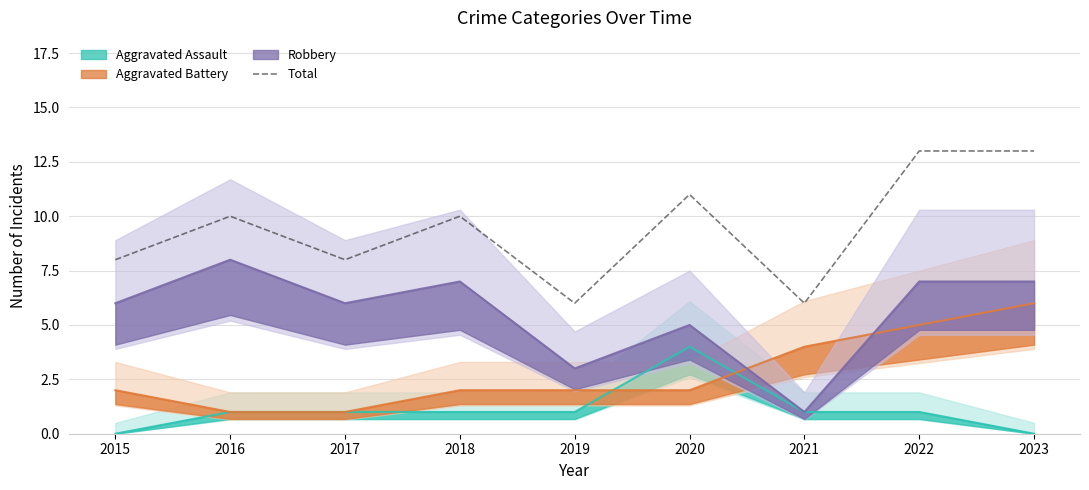

Is it true that the value at 2020 is 8?

False